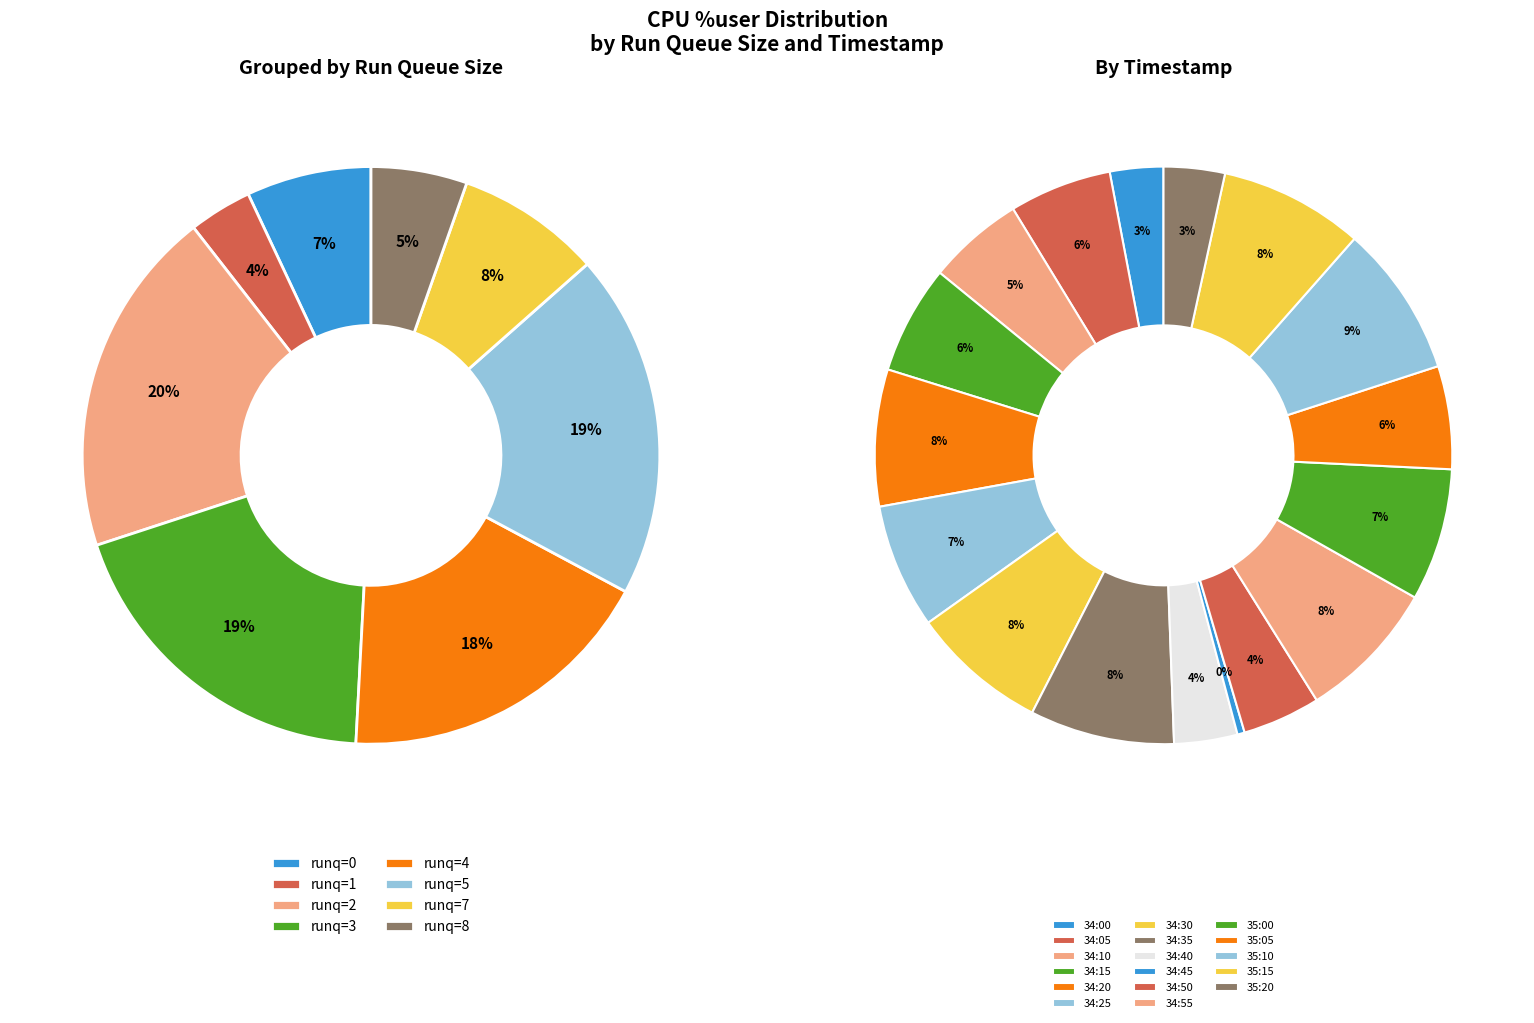

The 11:34:00 slice represents 3% of the pie. True or false?

True